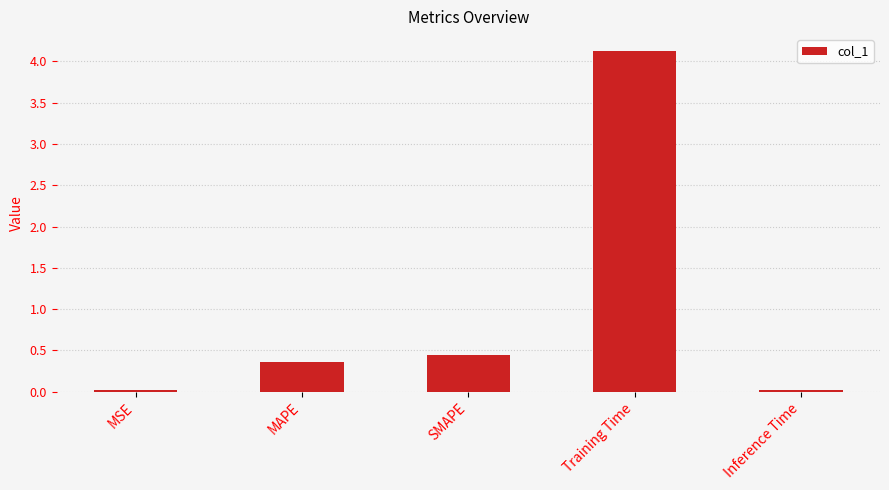

What is the value of the 4th bar from the left?

4.1